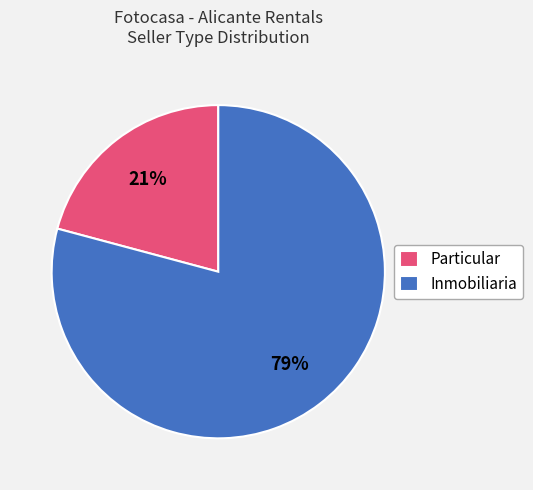

Do Inmobiliaria and Particular together represent more than half of the pie?

Yes